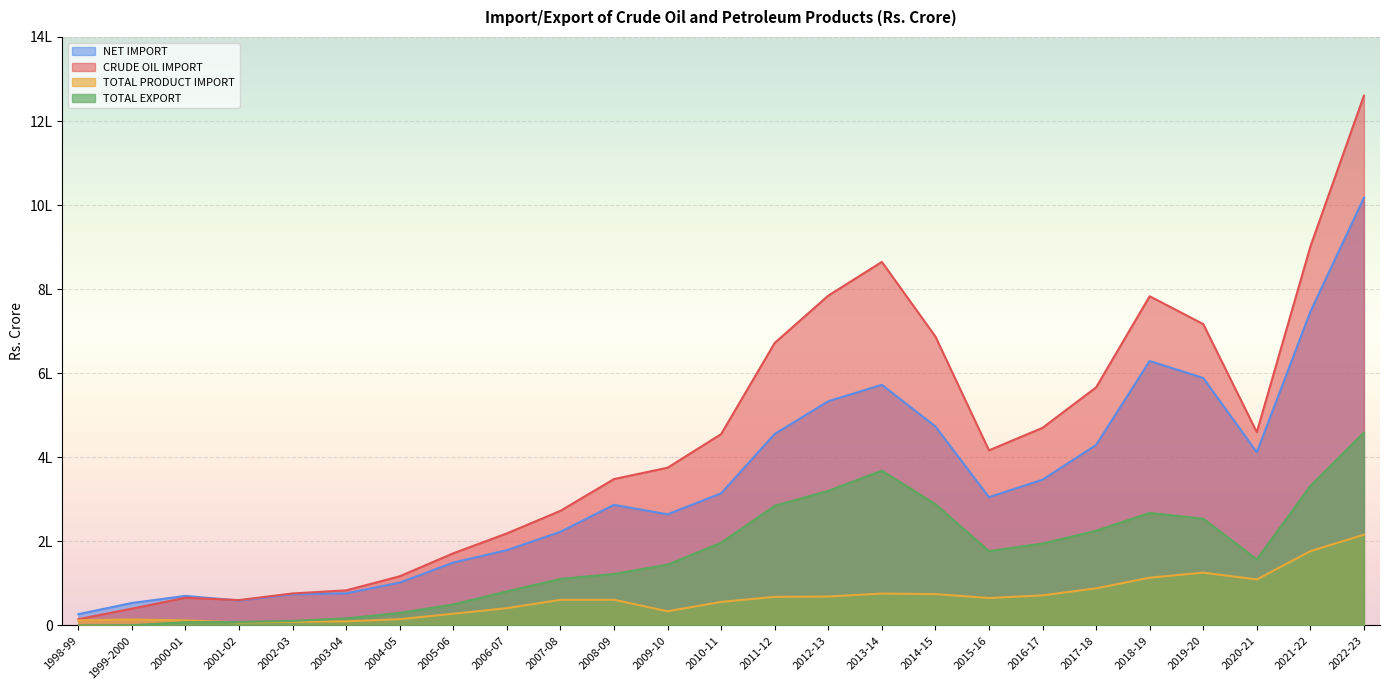

How many categories are shown in the chart?

25